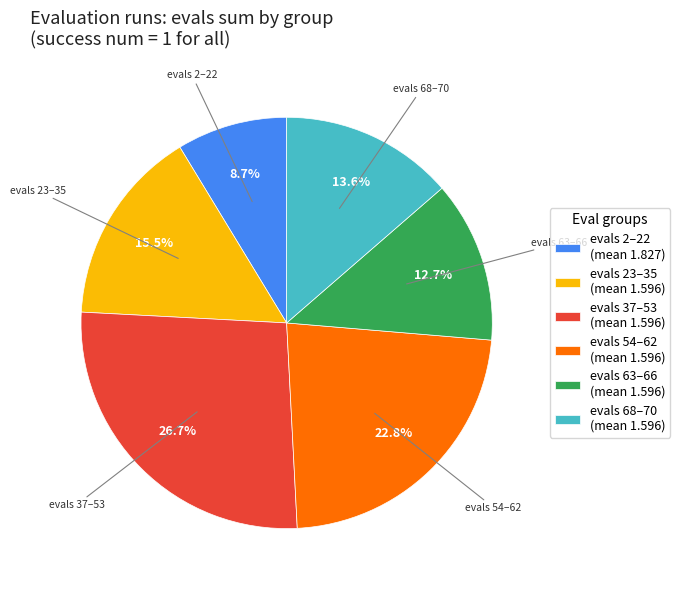

Do evals 37–53 (mean 1.596) and evals 68–70 (mean 1.596) together represent more than half of the pie?

No